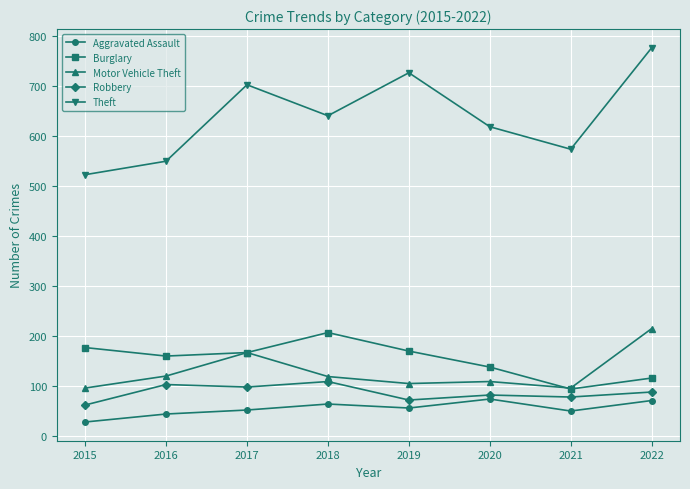

What is the maximum value shown in the chart?

777